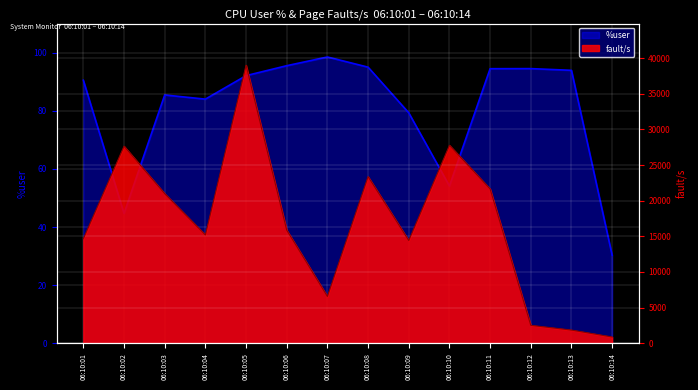

How many categories are shown in the chart?

14